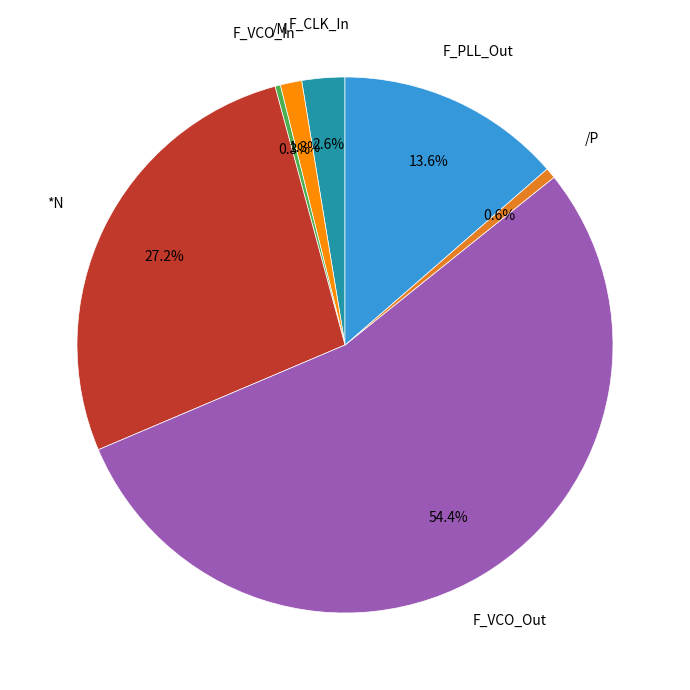

Does any single category account for the majority?

Yes